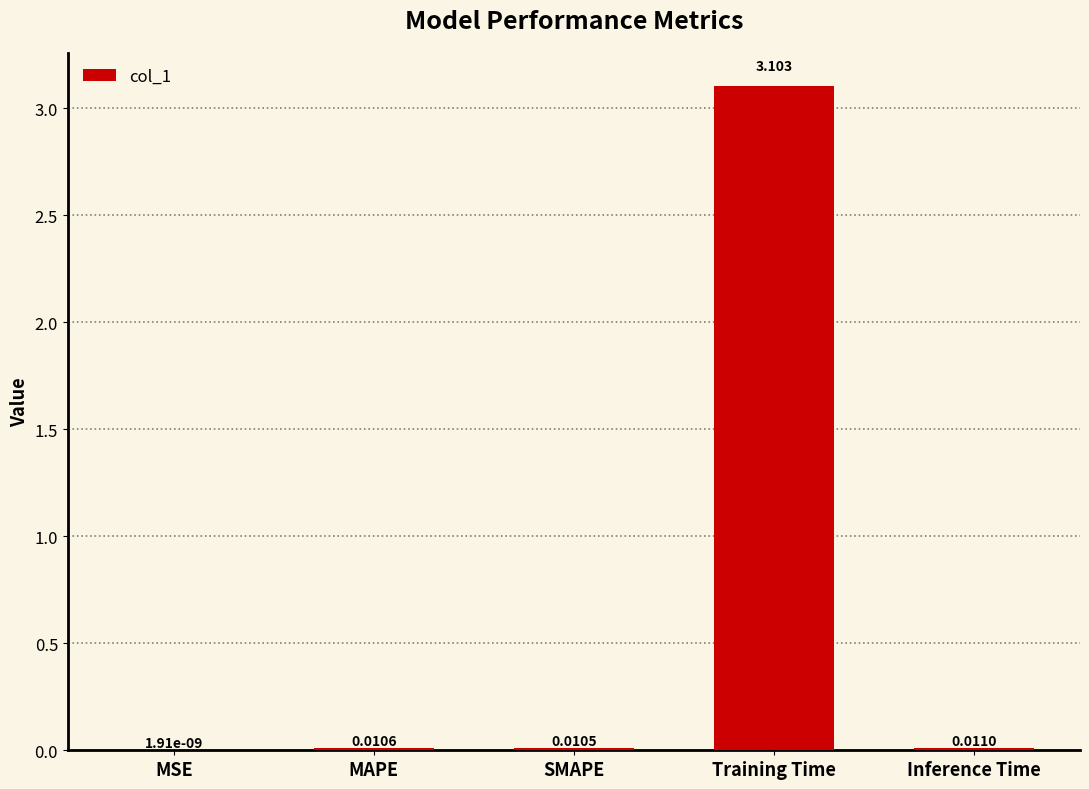

Between Training Time and MSE, which is larger?

Training Time